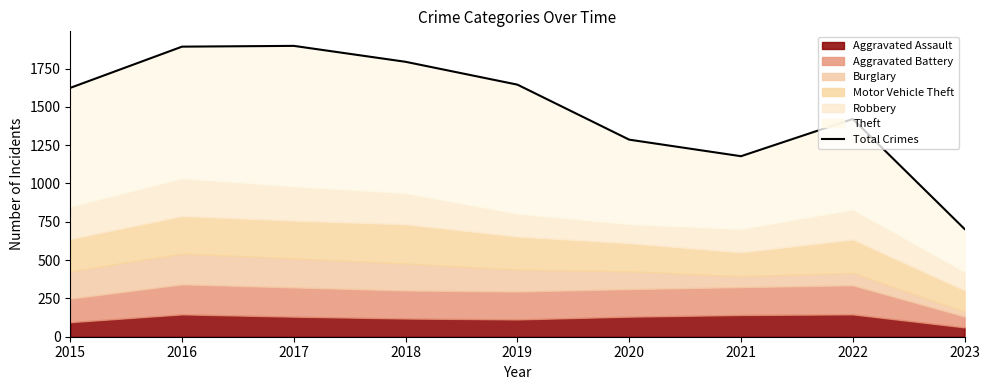

Reading left to right, what are all the values shown in this chart?

1624	1893	1898	1794	1645	1286	1178	1421	703